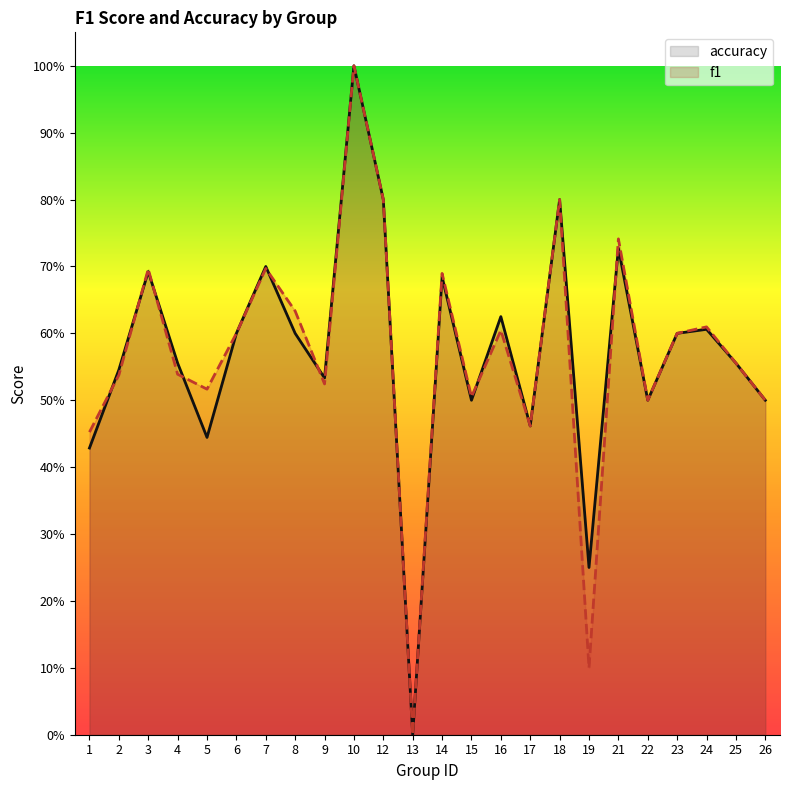

At which label does accuracy reach its peak?

10